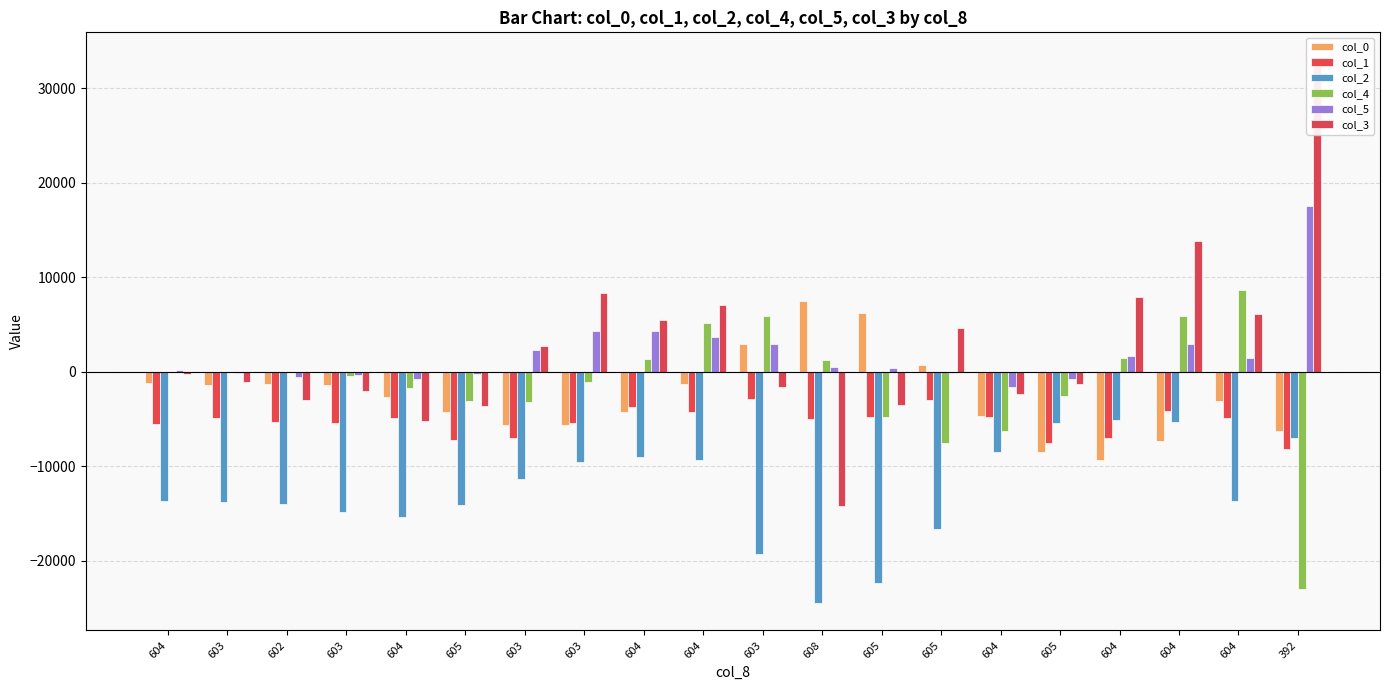

The col_0 series shows 1259 at 603. True or false?

False